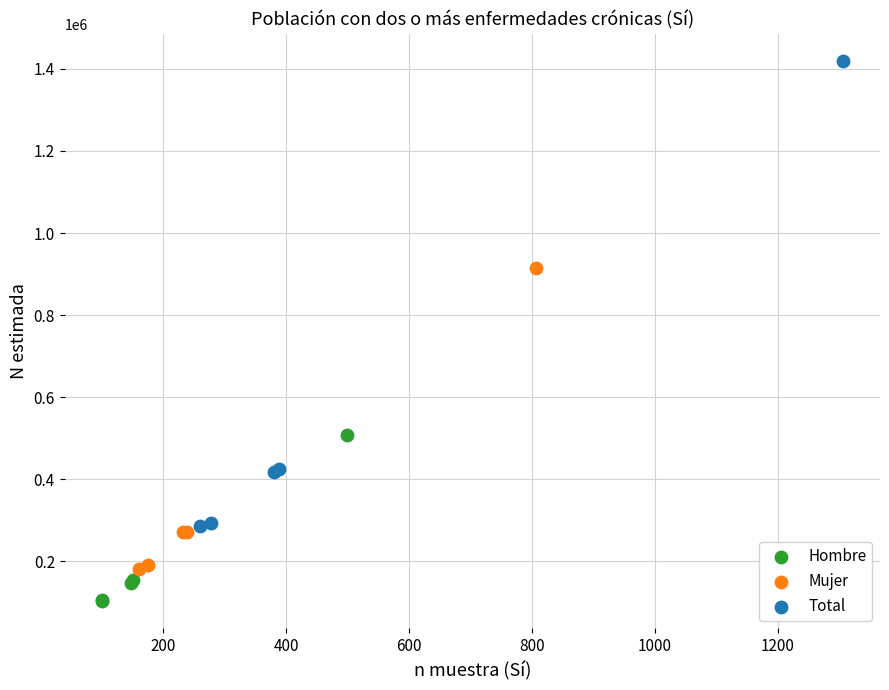

Which series has the largest Y range (max minus min)?

Total